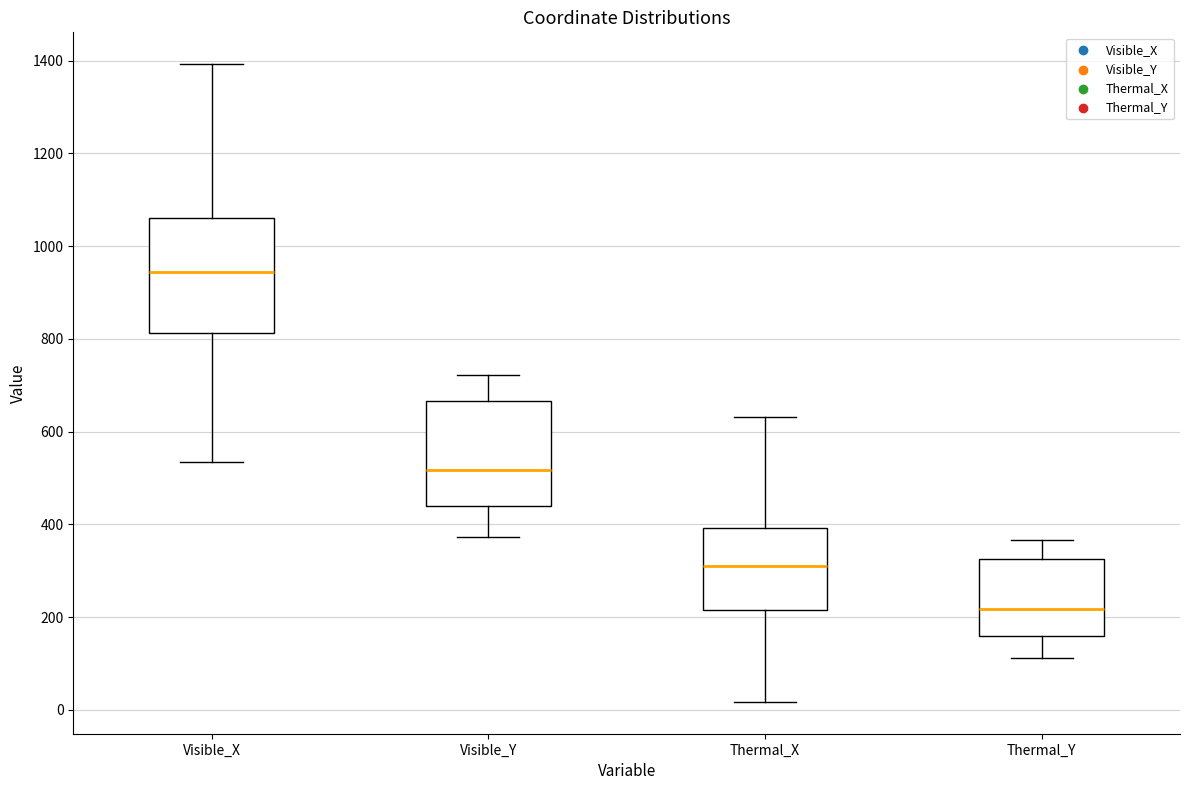

Where is the lower edge of the box for Thermal_X on the y-axis? The values are not printed on the chart, so give them approximately, as read against the axis.

220